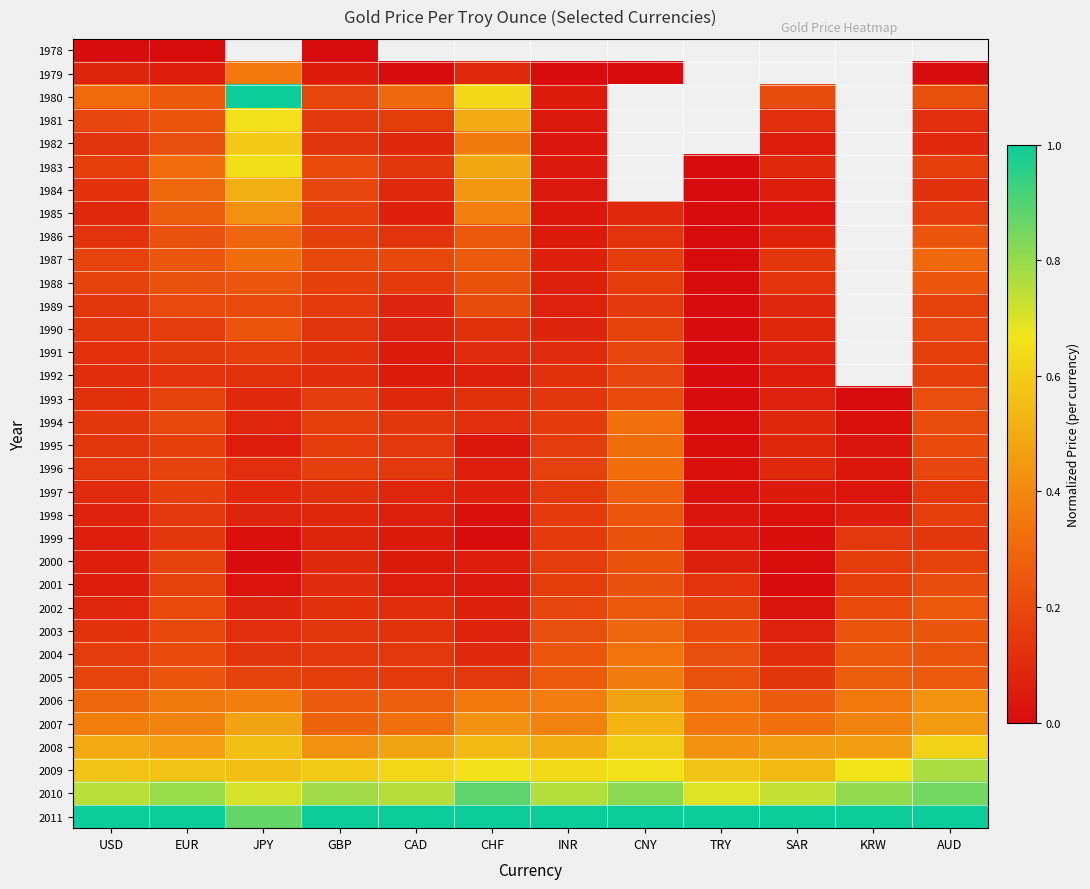

Which category has the lowest value across all series?

USD